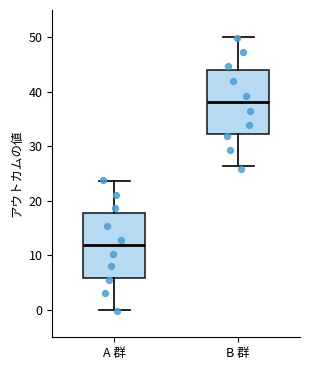

Reading left to right, transcribe this box plot: for each box, give where its median line is, the range the box spans, and where its two whiskers end, as read against the y-axis. The values are not printed on the chart, so give them approximately, as read against the axis.

A 群: median 12, box 6 to 18, whiskers 0 to 24
B 群: median 38, box 32 to 44, whiskers 26 to 50